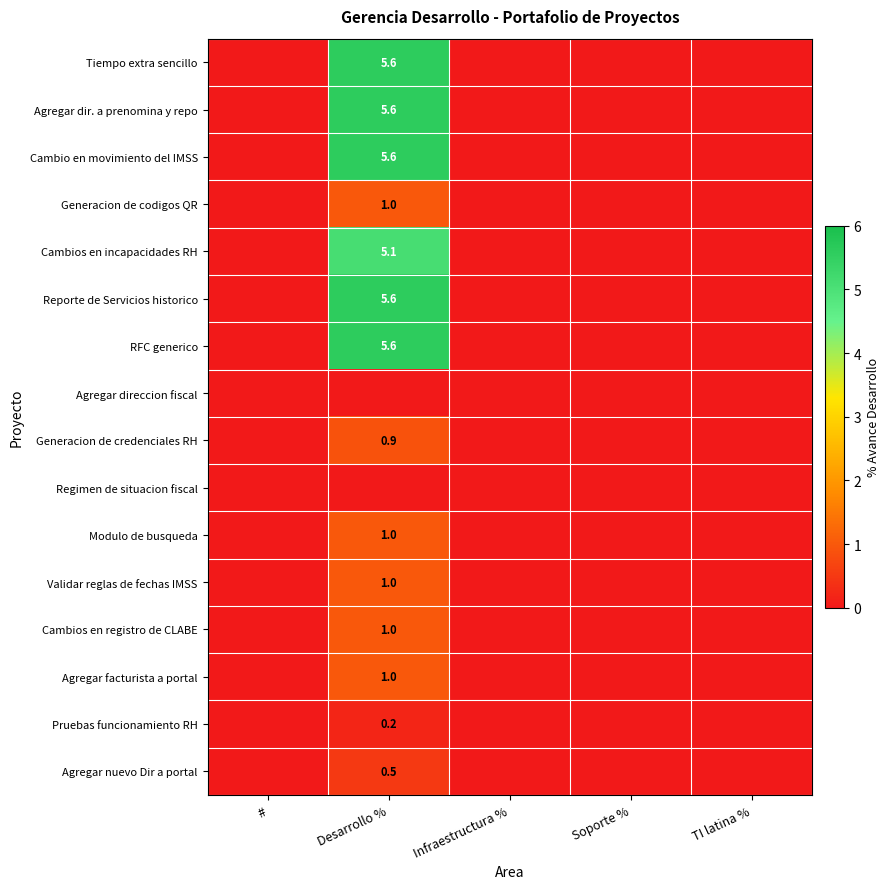

Is it true that Generacion de codigos QR equals 1.0 at Desarrollo %?

True